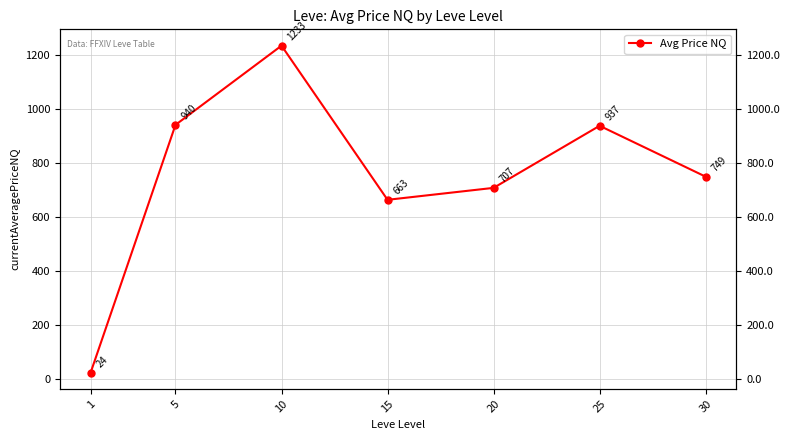

Count the number of categories in the chart.

7